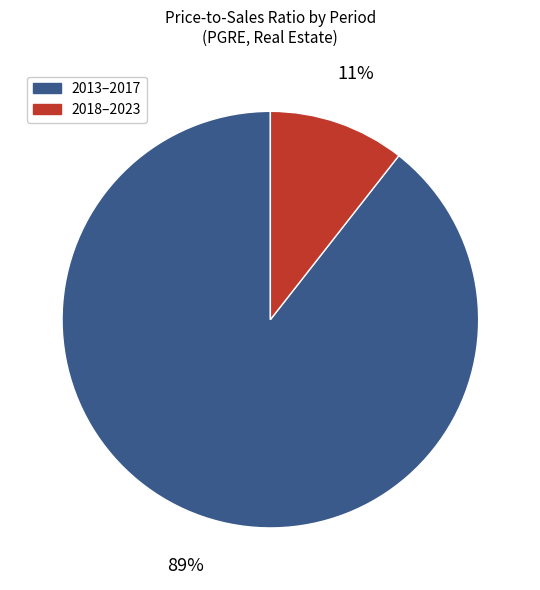

To the nearest percent, what is the average slice percentage?

50%